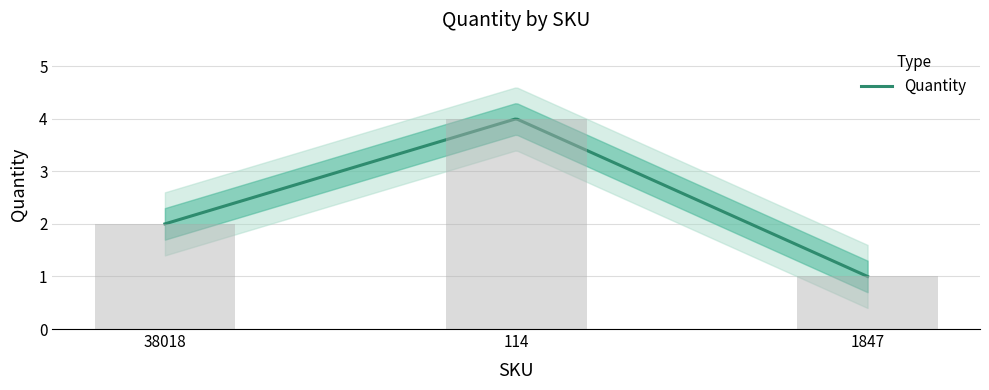

The value at 114 is 4. True or false?

True